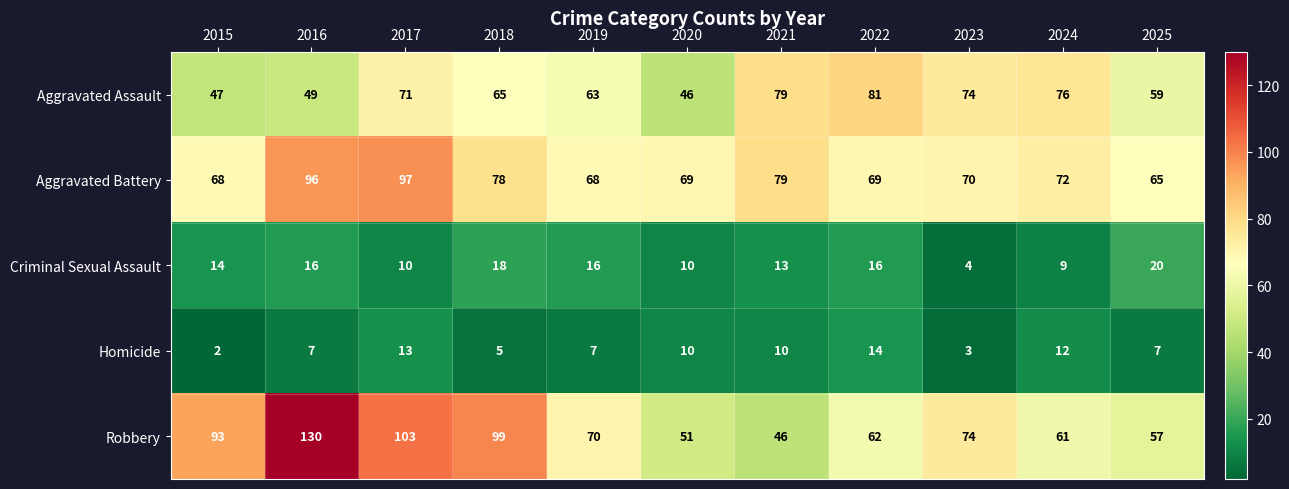

What value does the Aggravated Battery series have at 2025, to the nearest 5?

65